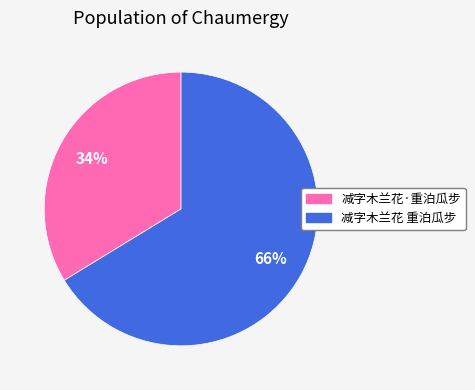

Which category accounts for the majority?

减字木兰花 重泊瓜步